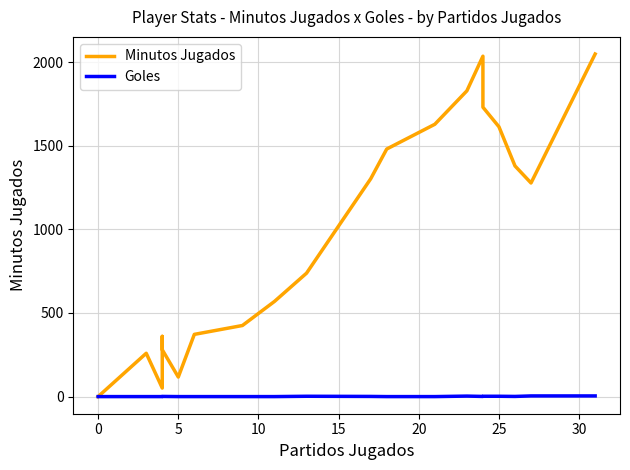

Which series has the widest spread of values?

Minutos Jugados